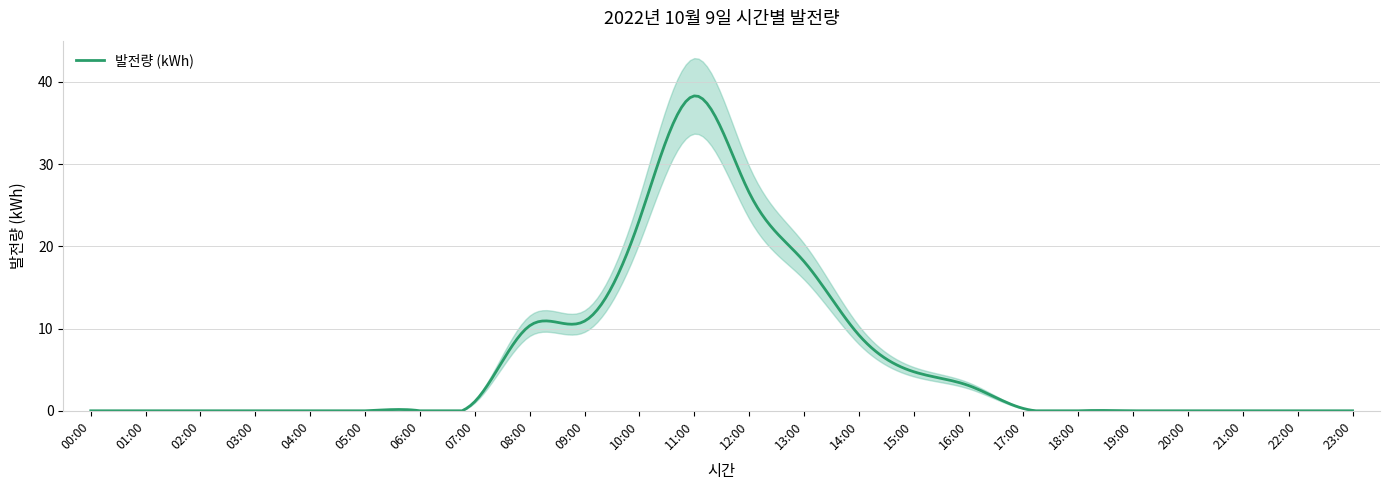

What is the label of the 1st point from the right?

23:00